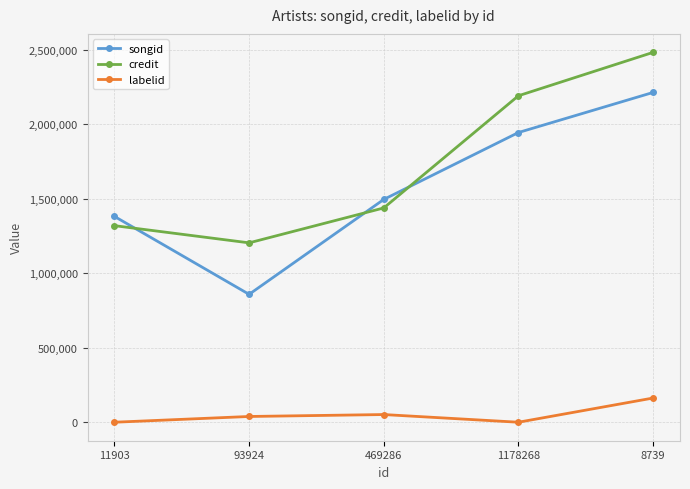

What is the label of the 4th point from the left?

1178268